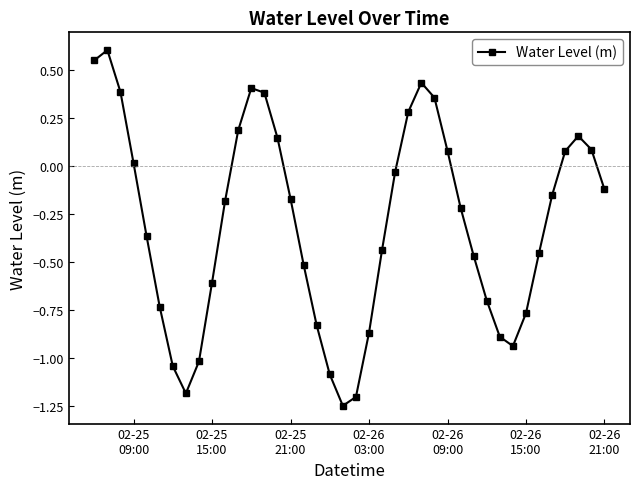

What is the sum of all values?

-12.1